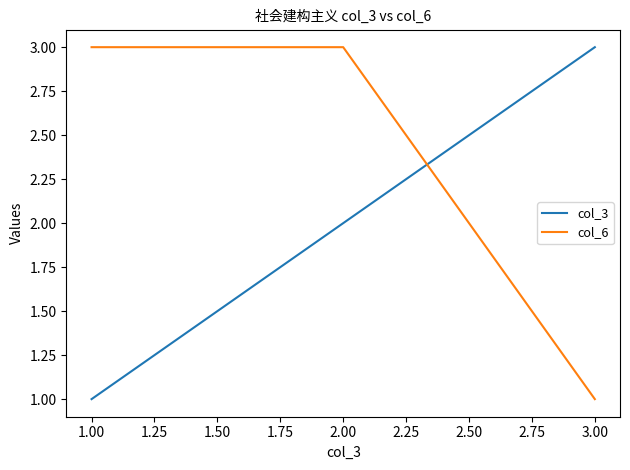

The col_3 series shows 3 at 2.00. True or false?

False